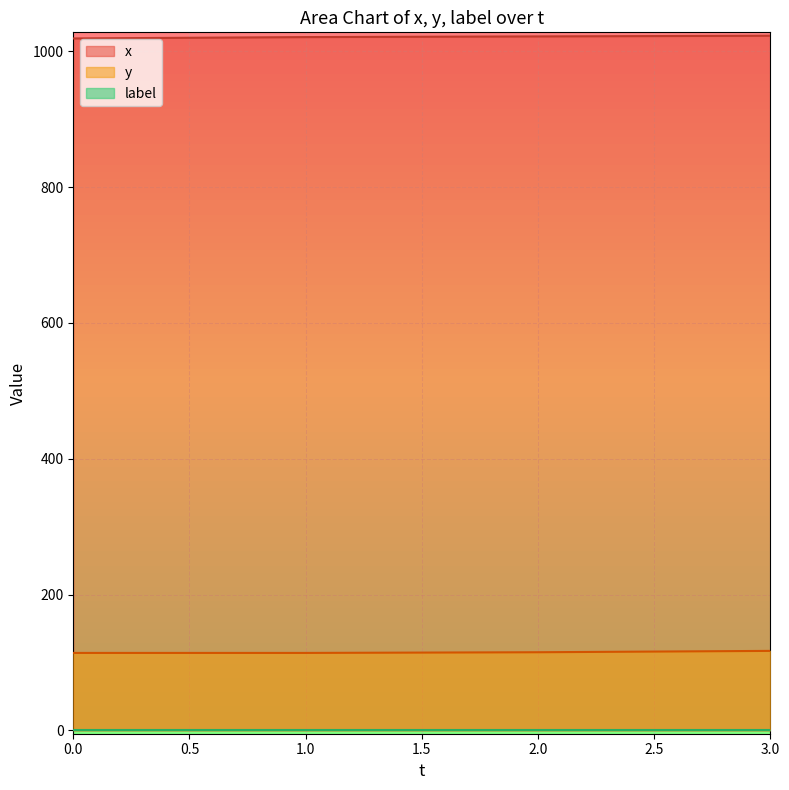

Is it true that y equals 159 at 2.0?

False